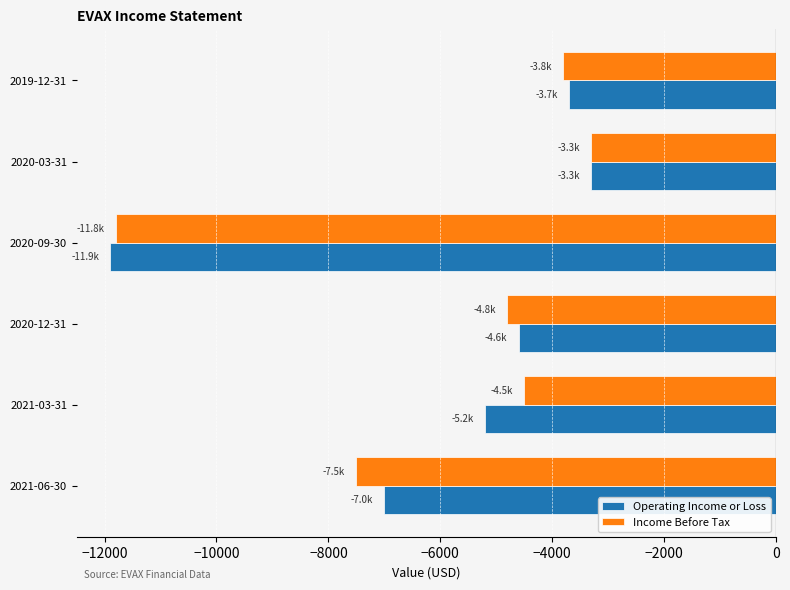

Is the value of Operating Income or Loss at 2021-03-31 greater than the value of Income Before Tax at 2021-06-30?

Yes